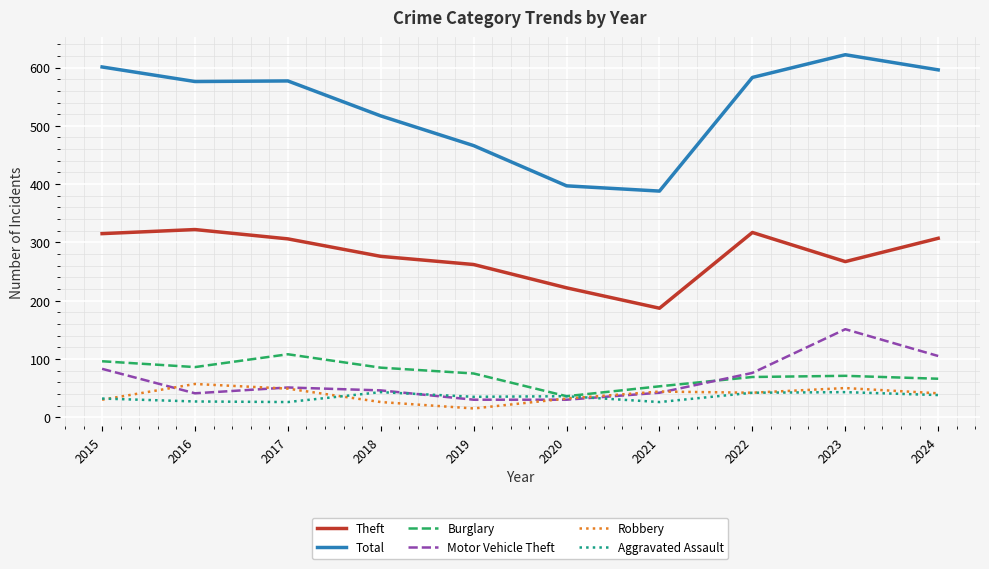

Which series has the largest total across all categories?

Total